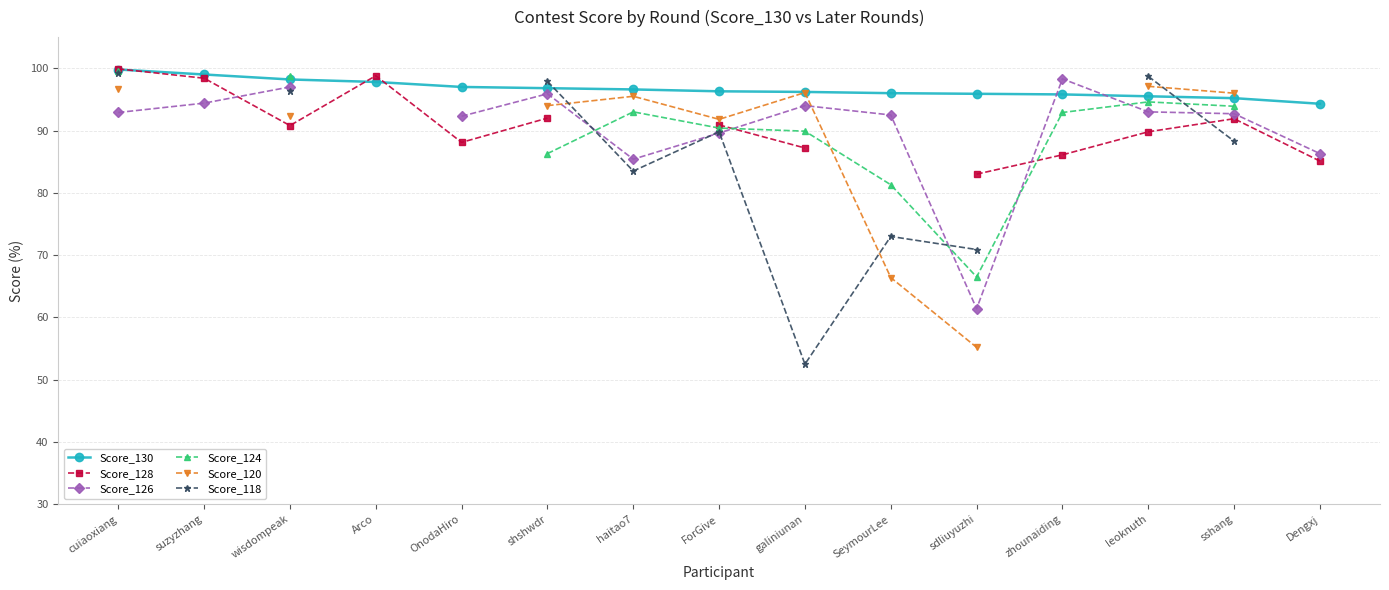

True or false: Score_118 and Score_128 cross at least once.

True